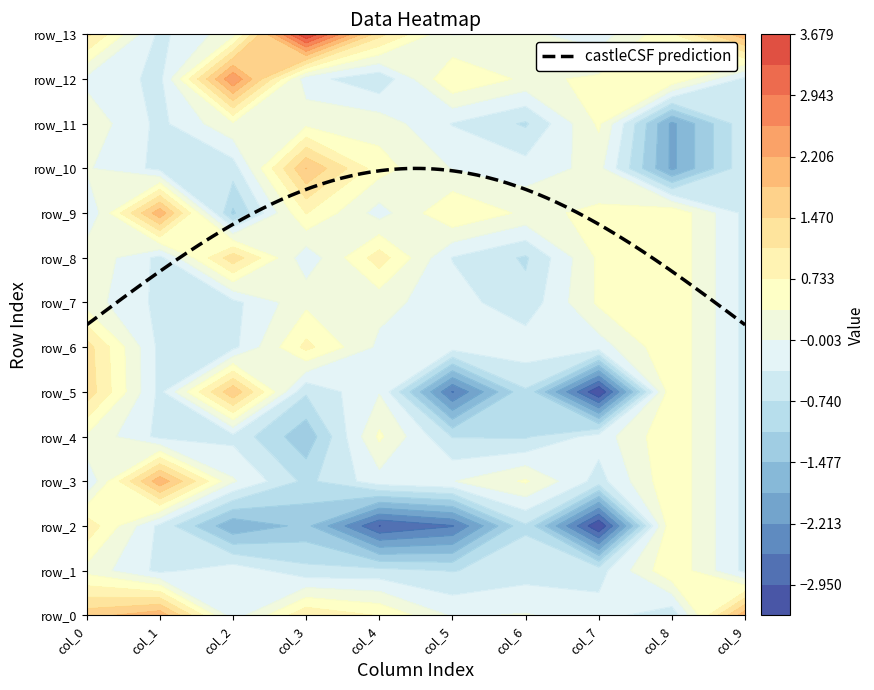

Which series changed the most between 4 and 11?

col_8